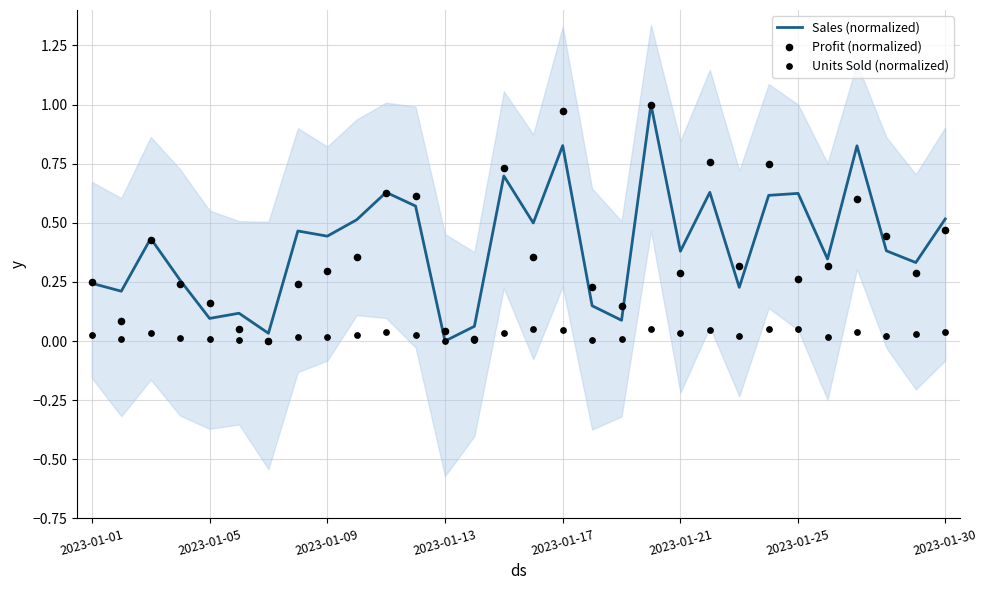

Which series contains the highest Y value?

Sales (normalized)